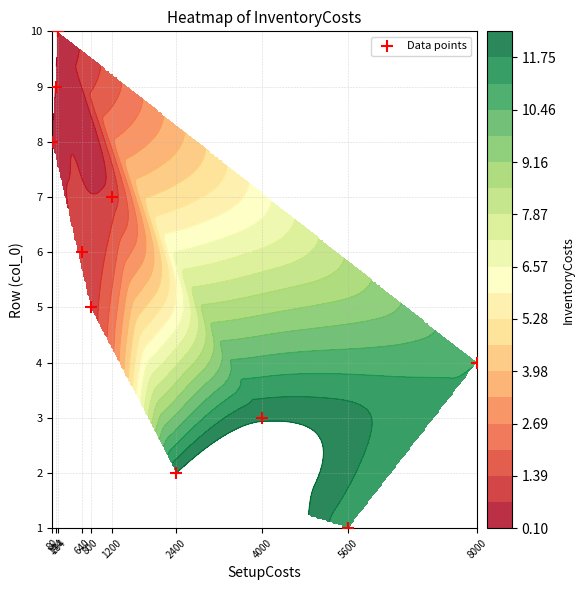

Between 5600 and 4000, which is larger?

5600